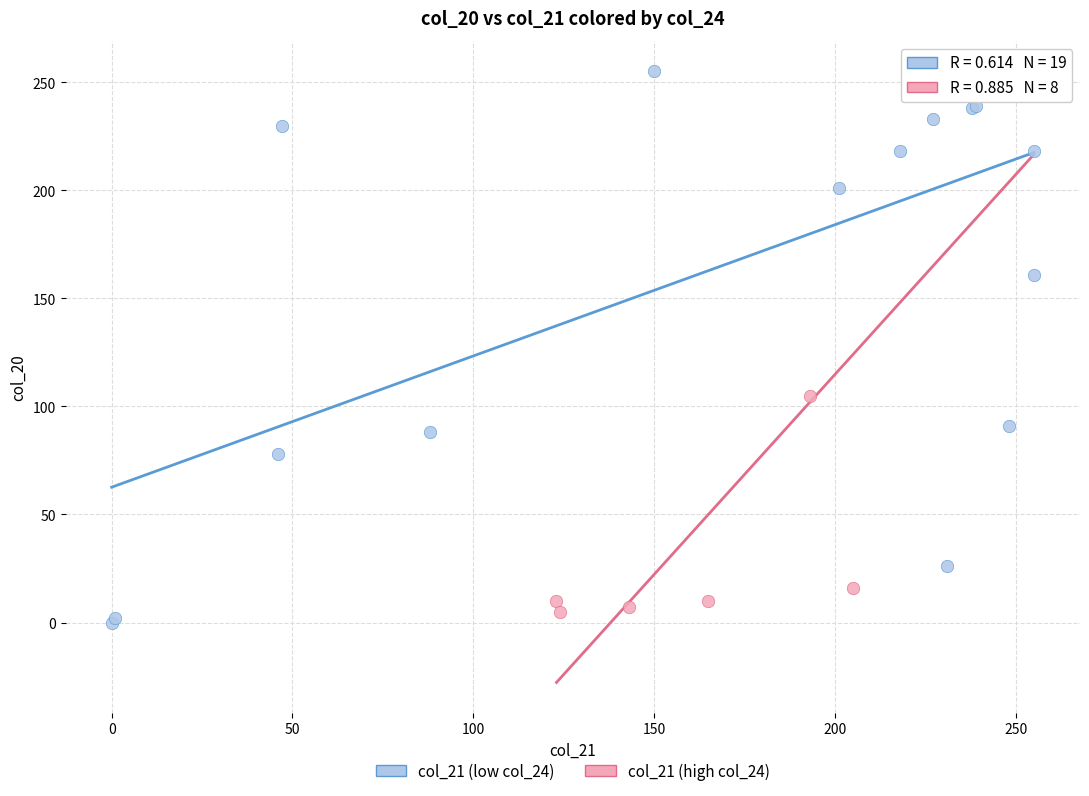

What are all the series names shown in the legend?

col_21 (low col_24), col_21 (high col_24)